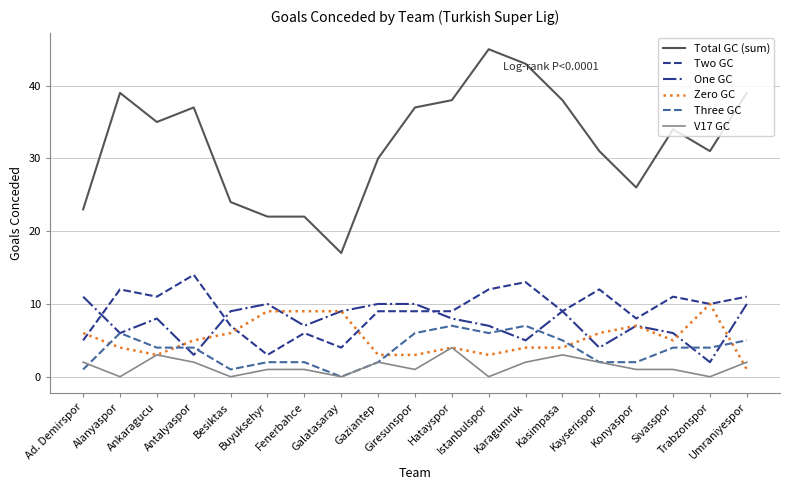

At which label does Total GC (sum) first exceed 34?

Alanyaspor